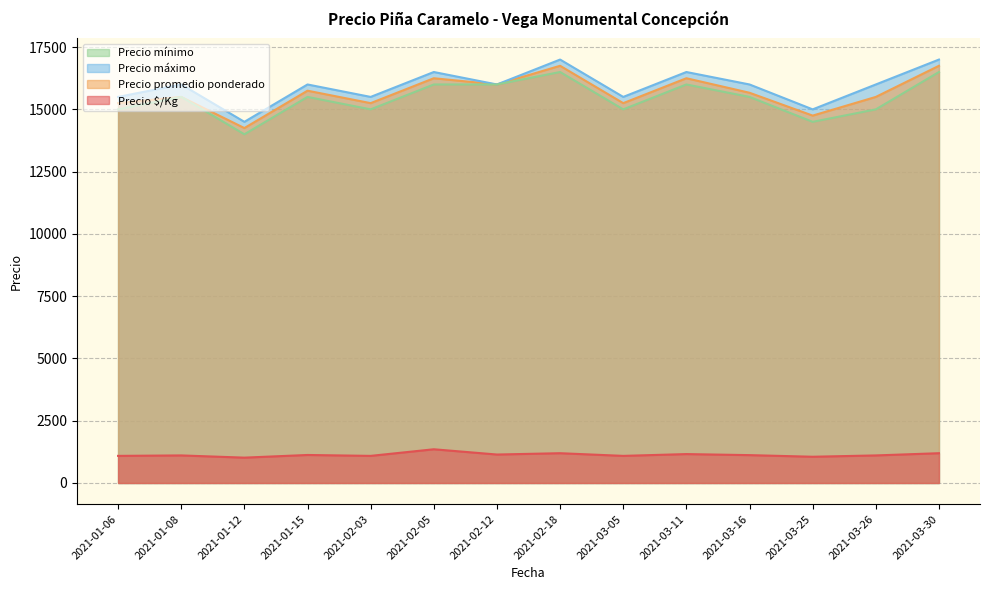

How many lines are shown in the chart?

4